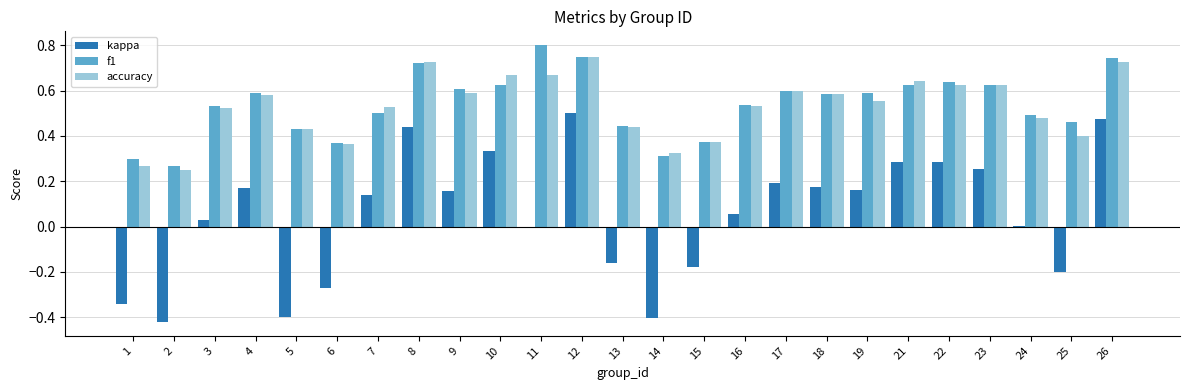

What is the sum of all f1 values?

13.5